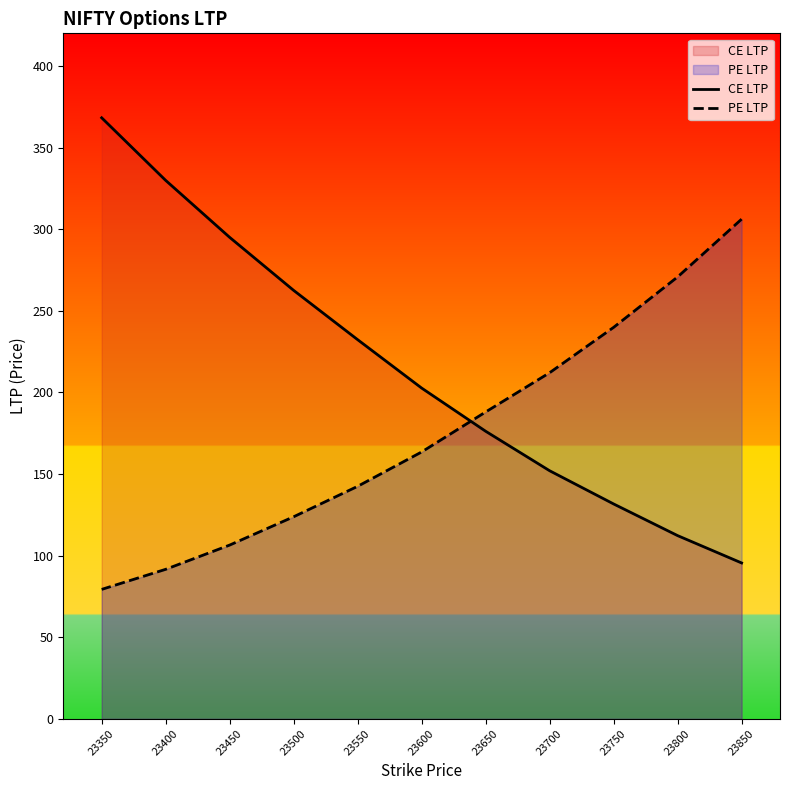

The value of PE LTP at 23850 is 544.4. True or false?

False